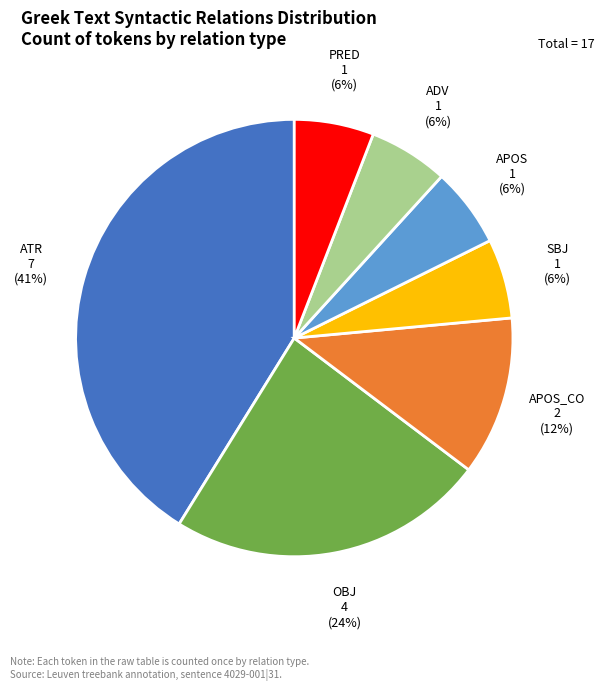

Count the number of slices in the pie.

7